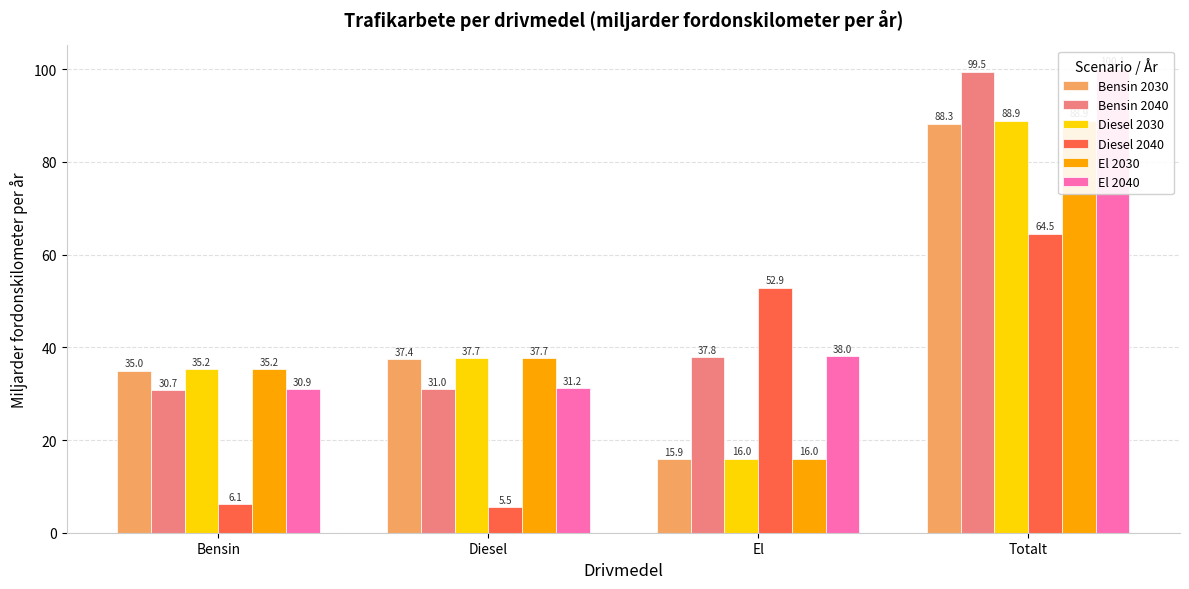

Reading left to right, what are all the values shown in this chart?

Bensin 2030: Bensin=35.0	Diesel=37.4	El=15.9	Totalt=88.3
Bensin 2040: Bensin=30.7	Diesel=31.0	El=37.8	Totalt=99.5
Diesel 2030: Bensin=35.2	Diesel=37.7	El=16.0	Totalt=88.9
Diesel 2040: Bensin=6.1	Diesel=5.5	El=52.9	Totalt=64.5
El 2030: Bensin=35.2	Diesel=37.7	El=16.0	Totalt=88.9
El 2040: Bensin=30.9	Diesel=31.2	El=38.0	Totalt=100.1